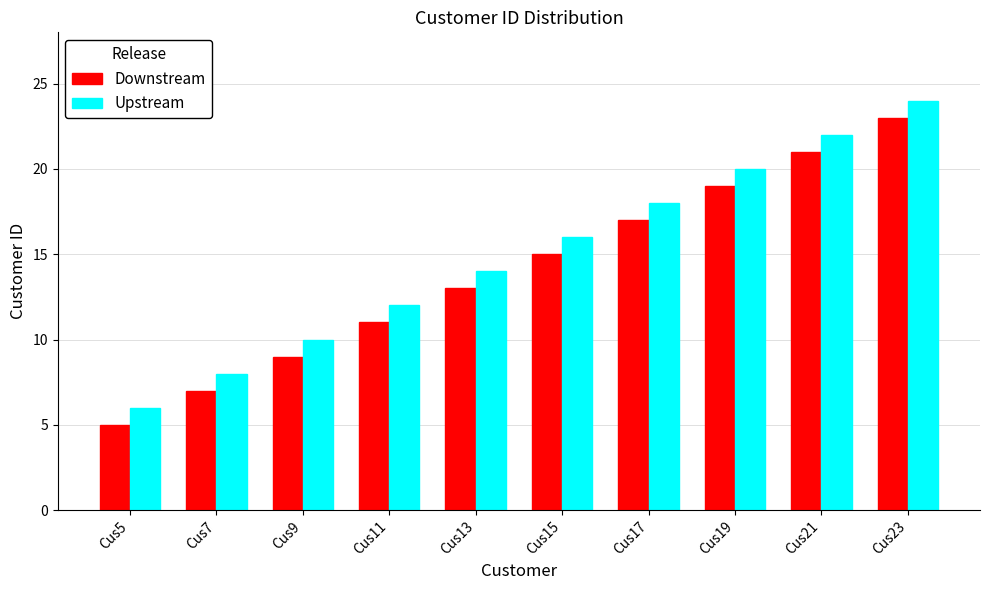

True or false: Downstream has a value of 6 at Cus15.

False